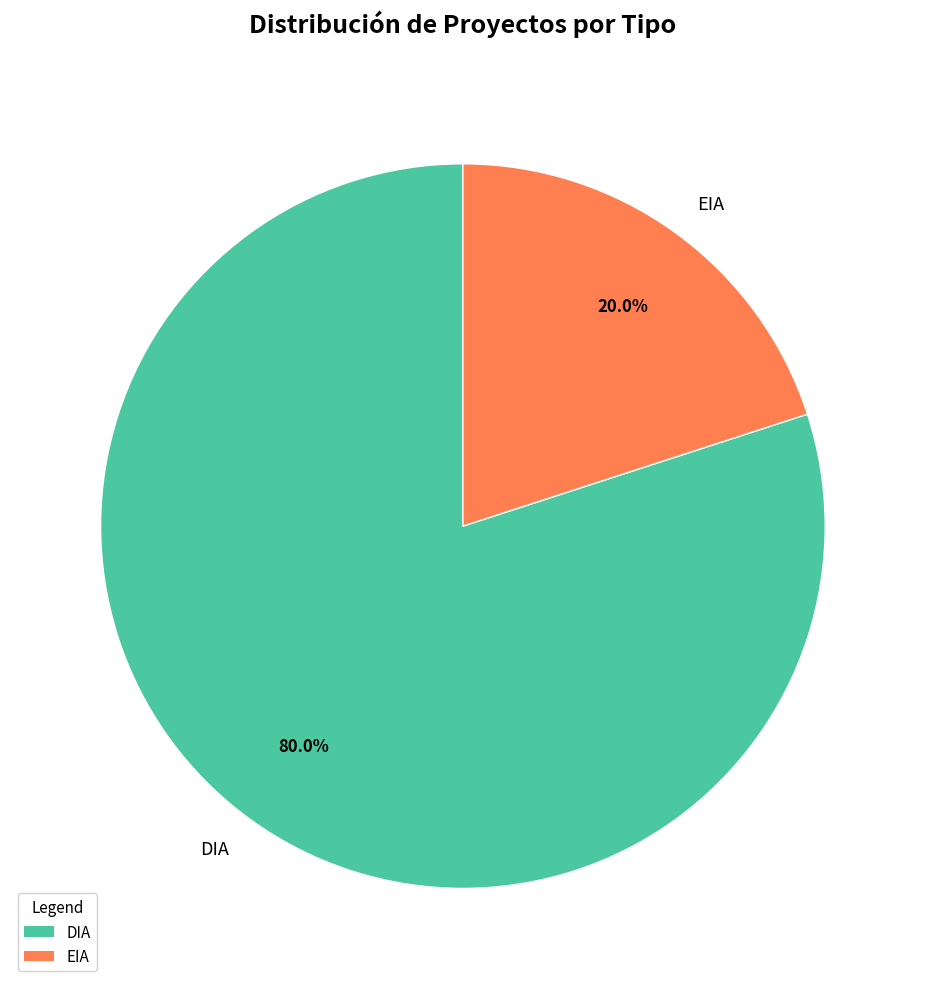

Approximately how many times larger is the value at DIA compared to EIA?

4.0